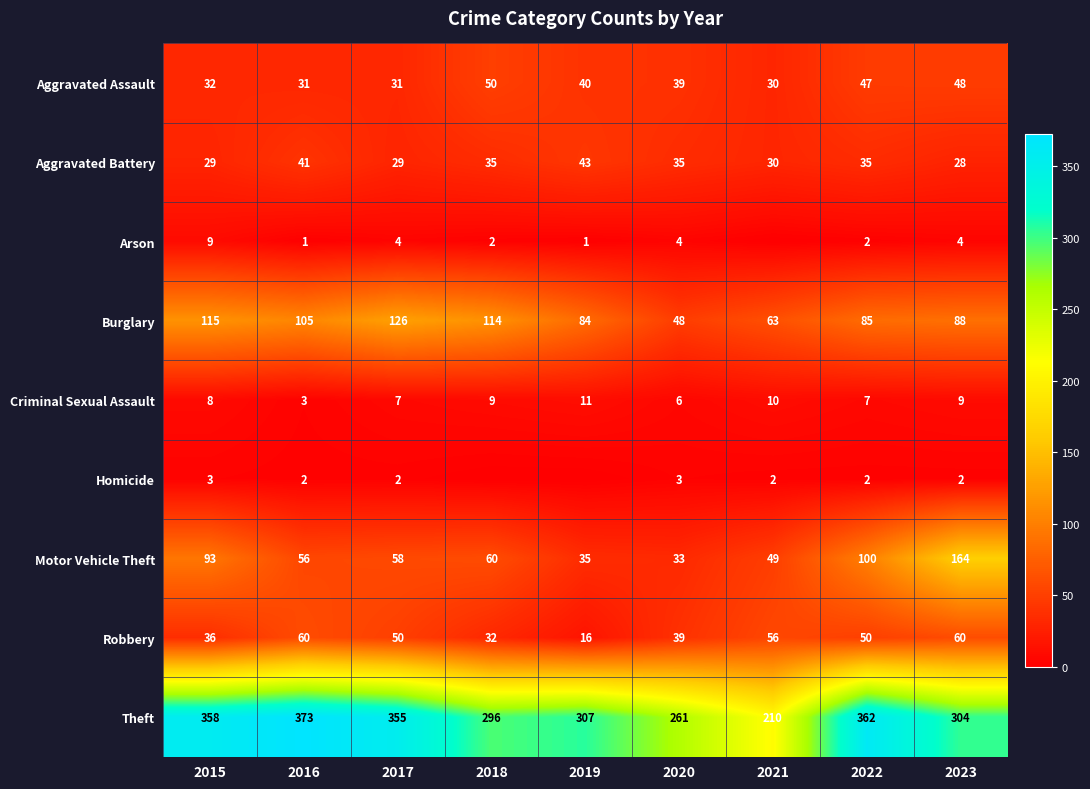

The Arson series shows 2 at 2016. True or false?

False